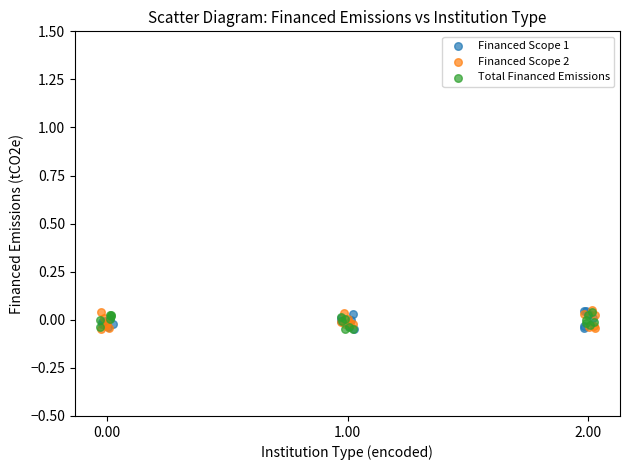

What are all the series names shown in the legend?

Financed Scope 1, Financed Scope 2, Total Financed Emissions